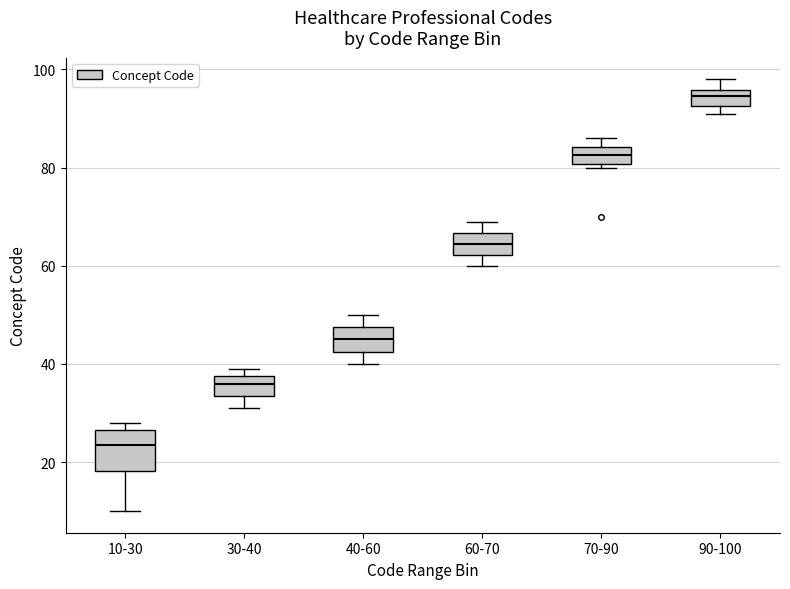

Comparing the boxes themselves (not the whiskers), which one is the tallest?

10-30